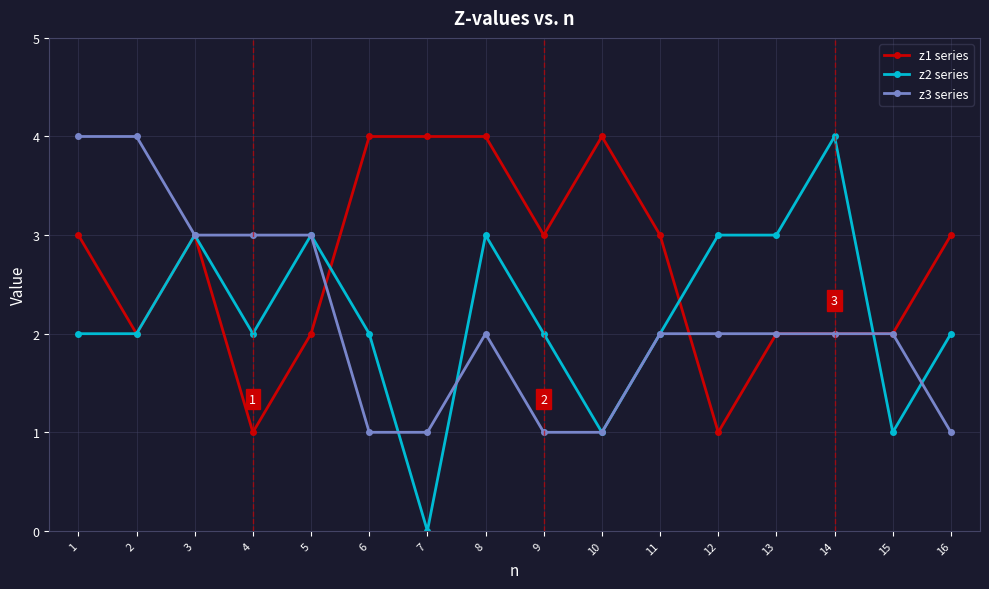

What is the average value of the z1 series series?

3